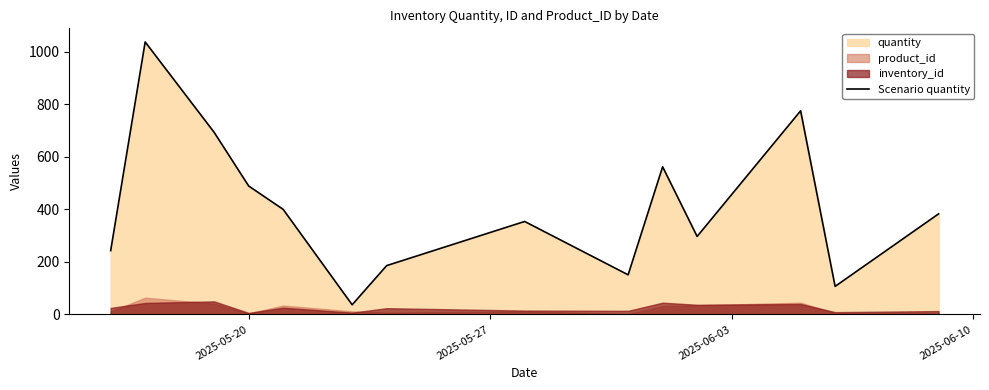

What is the minimum value for Scenario quantity?

37